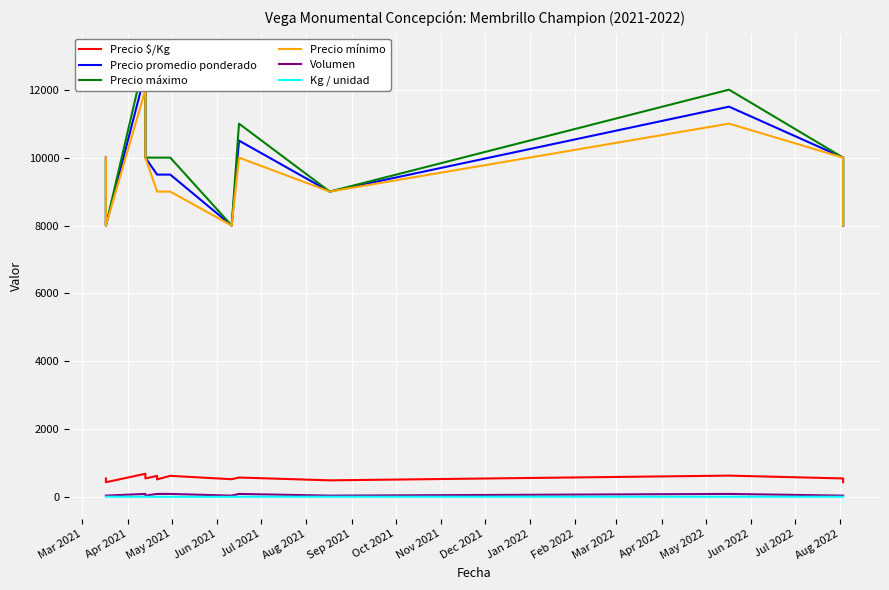

What is the maximum value shown in the chart?

13000